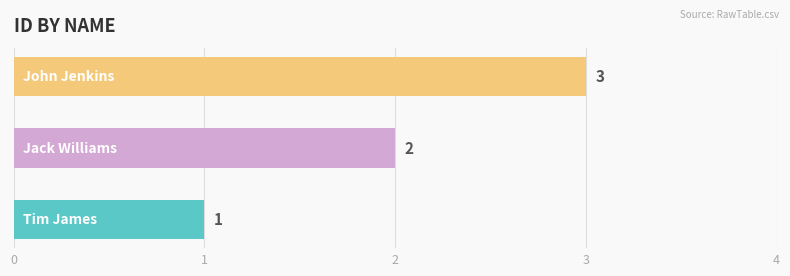

What is the sum of all values?

6